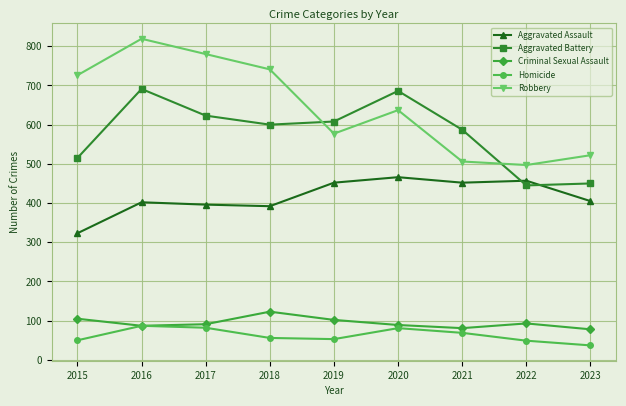

What is the difference between the Aggravated Battery values at 2020 and 2017?

63